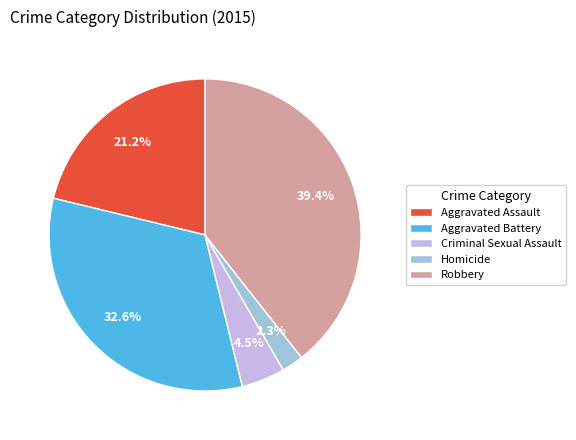

To the nearest percent, what is the difference between the Aggravated Battery and Robbery slice percentages?

7%